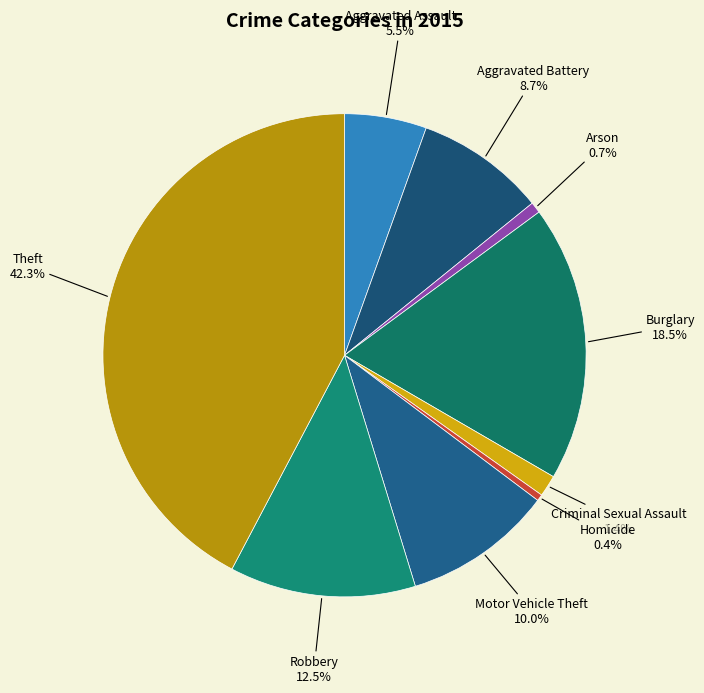

Is there a majority slice in this chart?

No